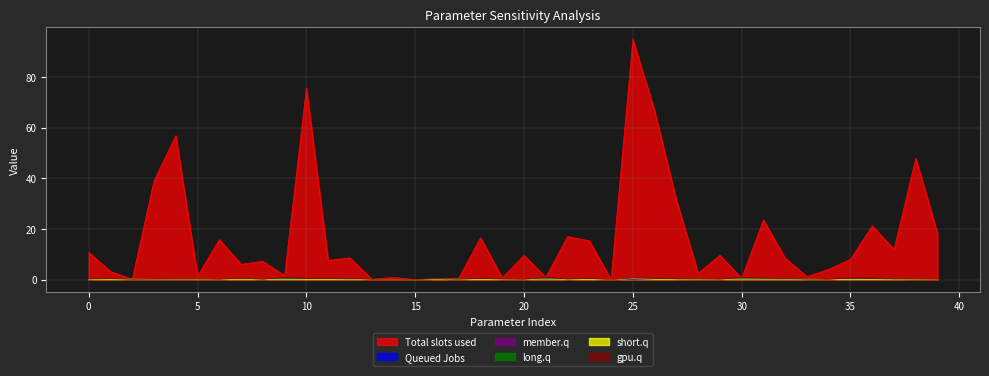

What is the highest value of the Total slots used series?

94.8